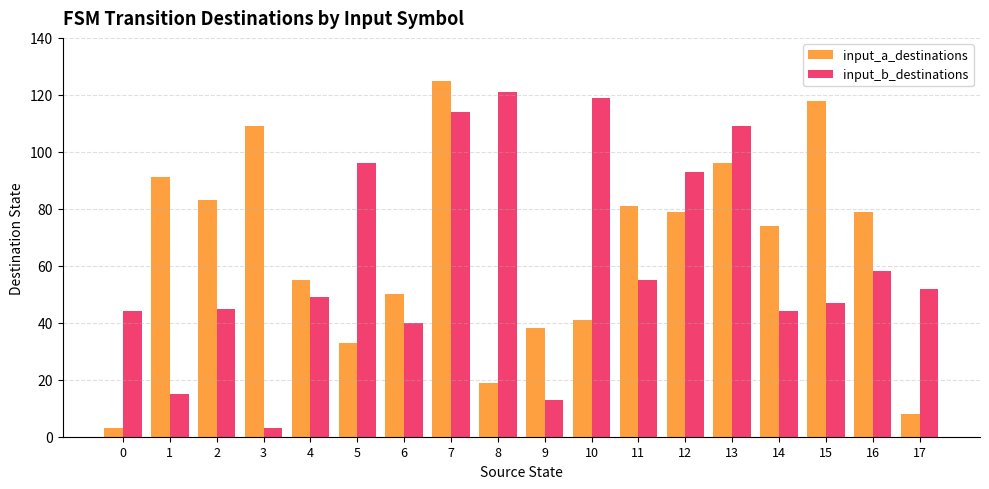

Count the number of data series in this chart.

2